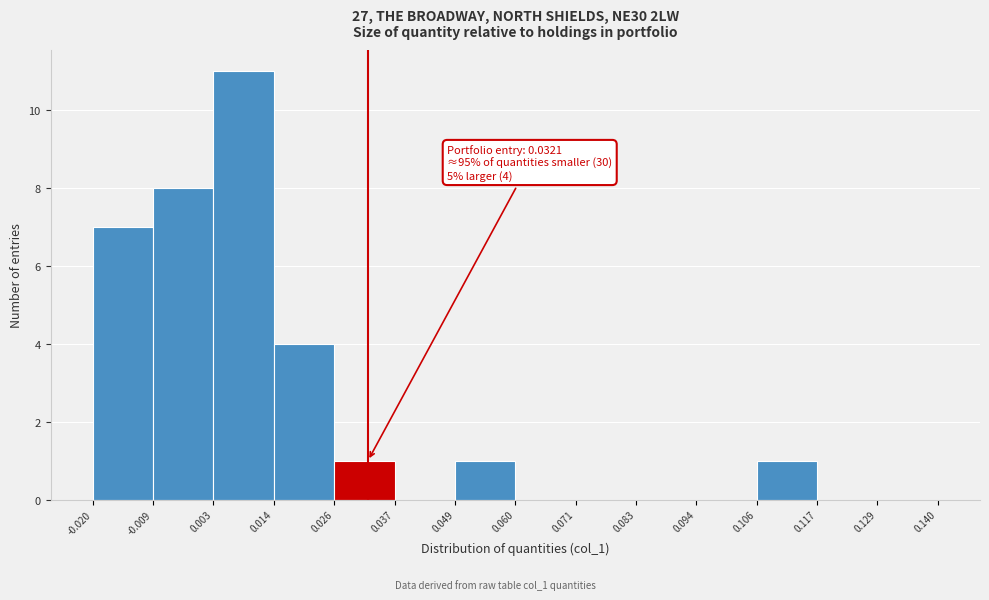

Over which range of the x-axis is the bar tallest?

0.003 to 0.014